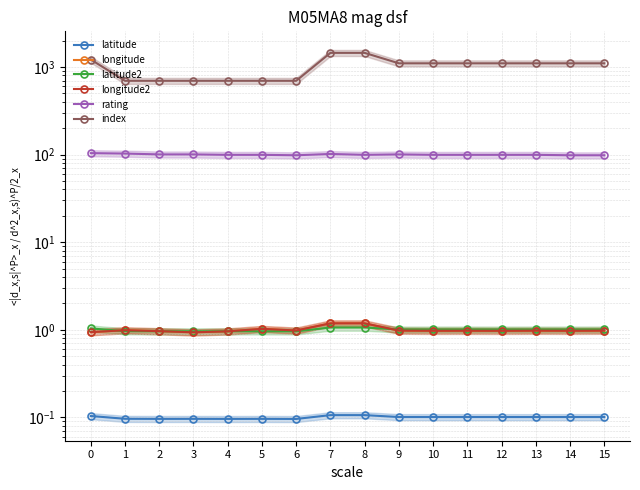

Where is index nearest to the value 1072?

9